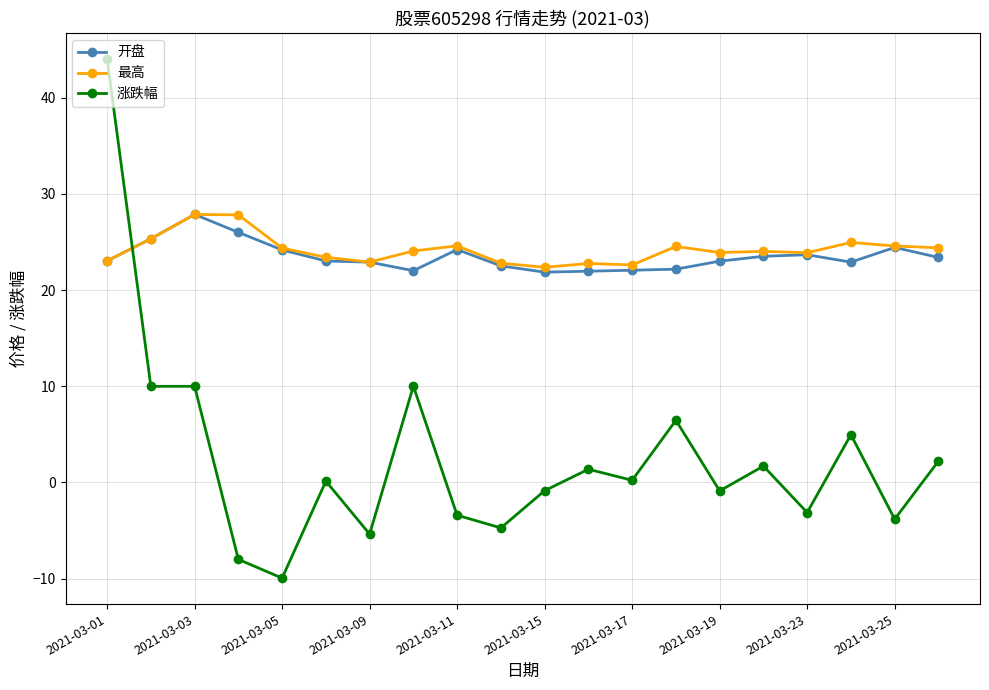

Is this an area chart (filled region under the line)?

No